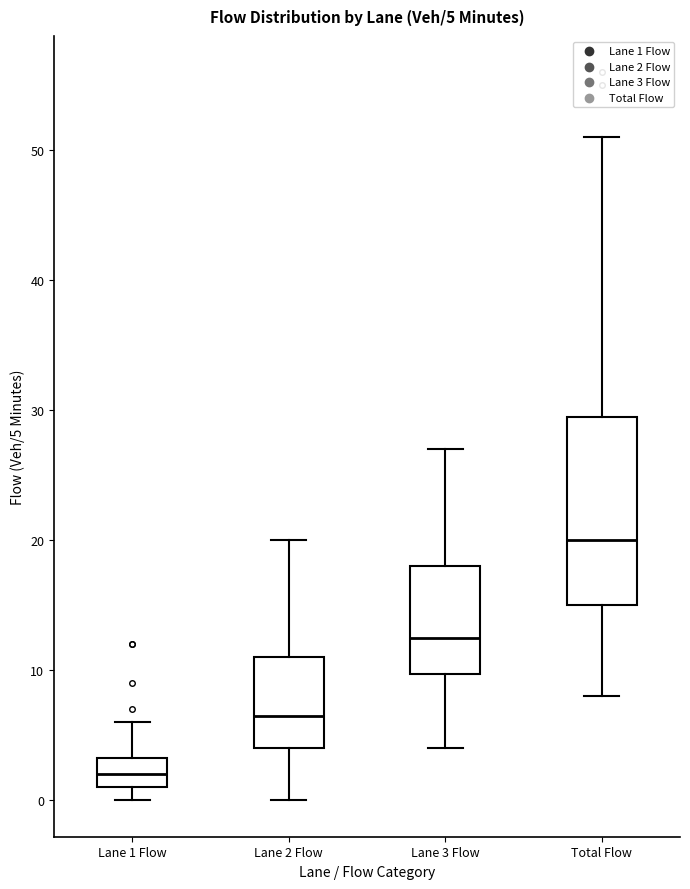

Comparing the boxes themselves (not the whiskers), which one is the tallest?

Total Flow